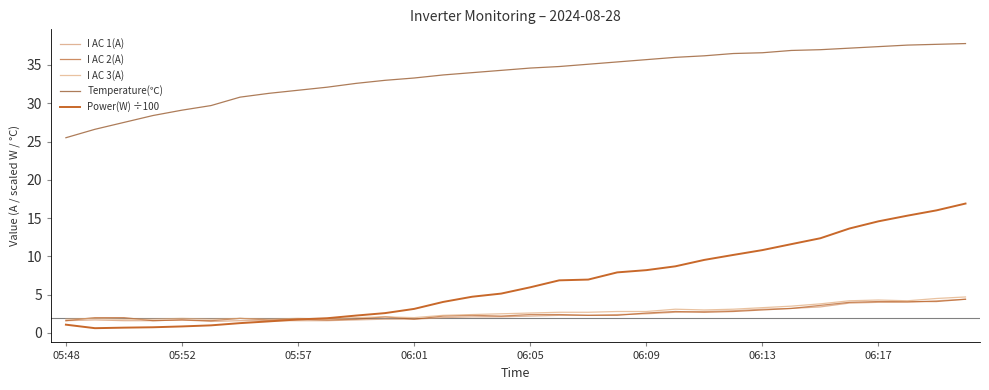

What is the maximum value shown in the chart?

37.8